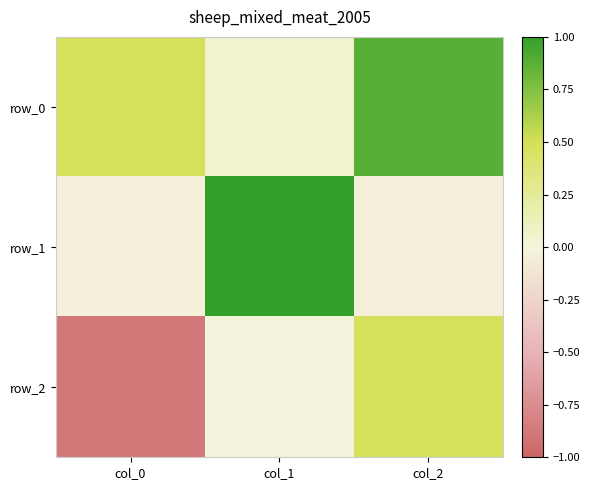

What is the smallest value displayed?

-0.9